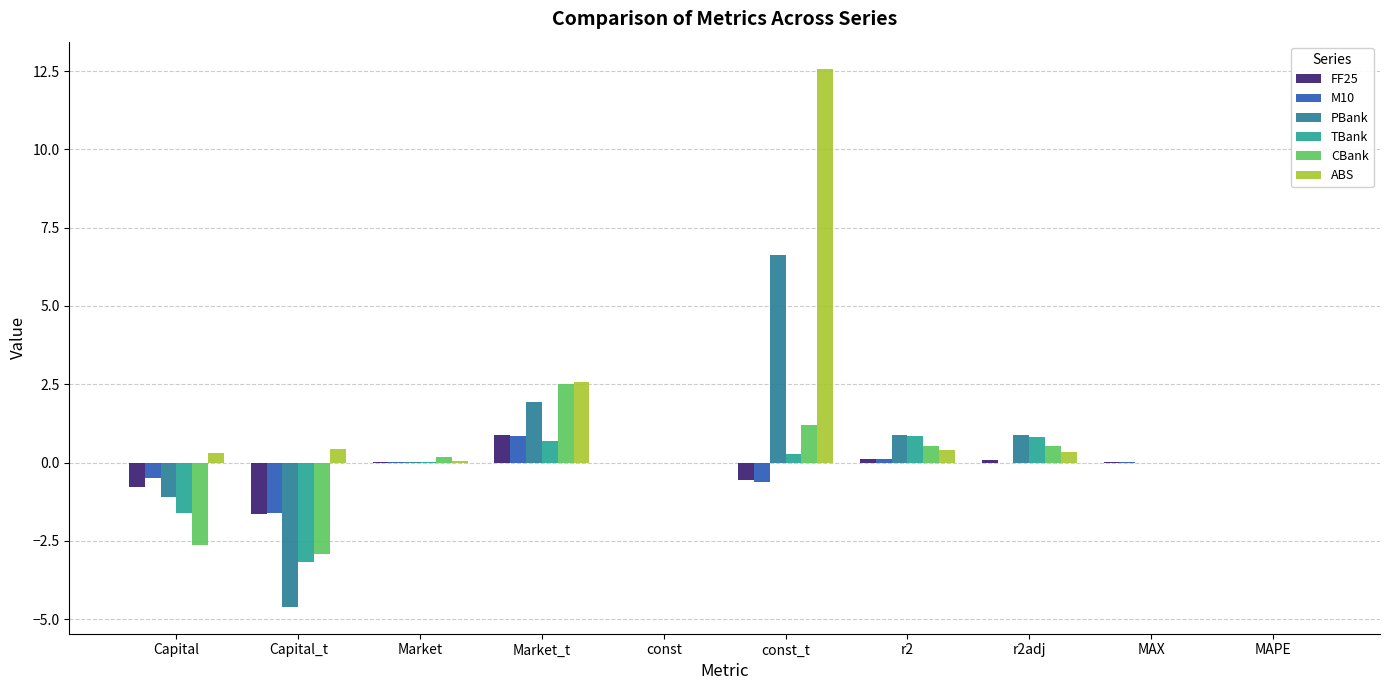

Between Capital and r2adj, which series saw the biggest shift?

CBank